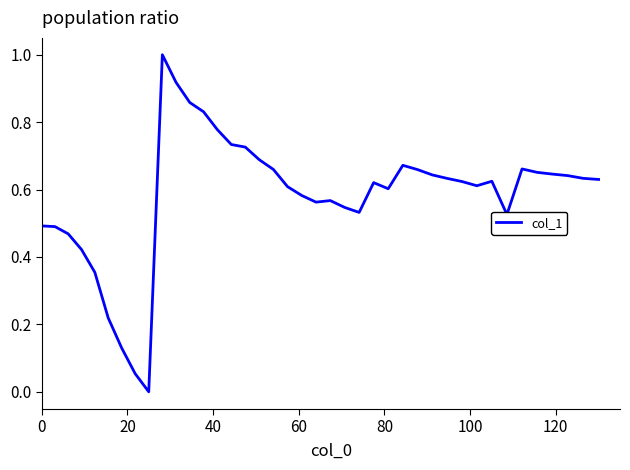

What is the difference between the maximum and minimum values?

1.0